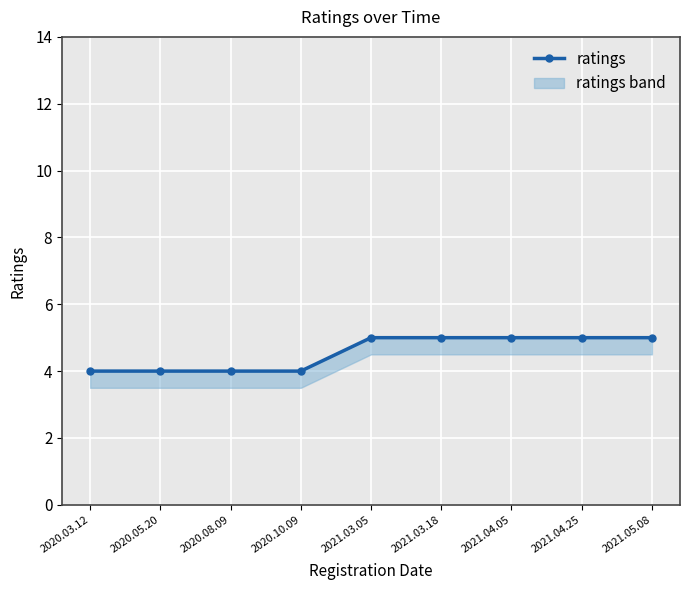

Reading left to right, list all the values displayed in this chart.

4	4	4	4	5	5	5	5	5